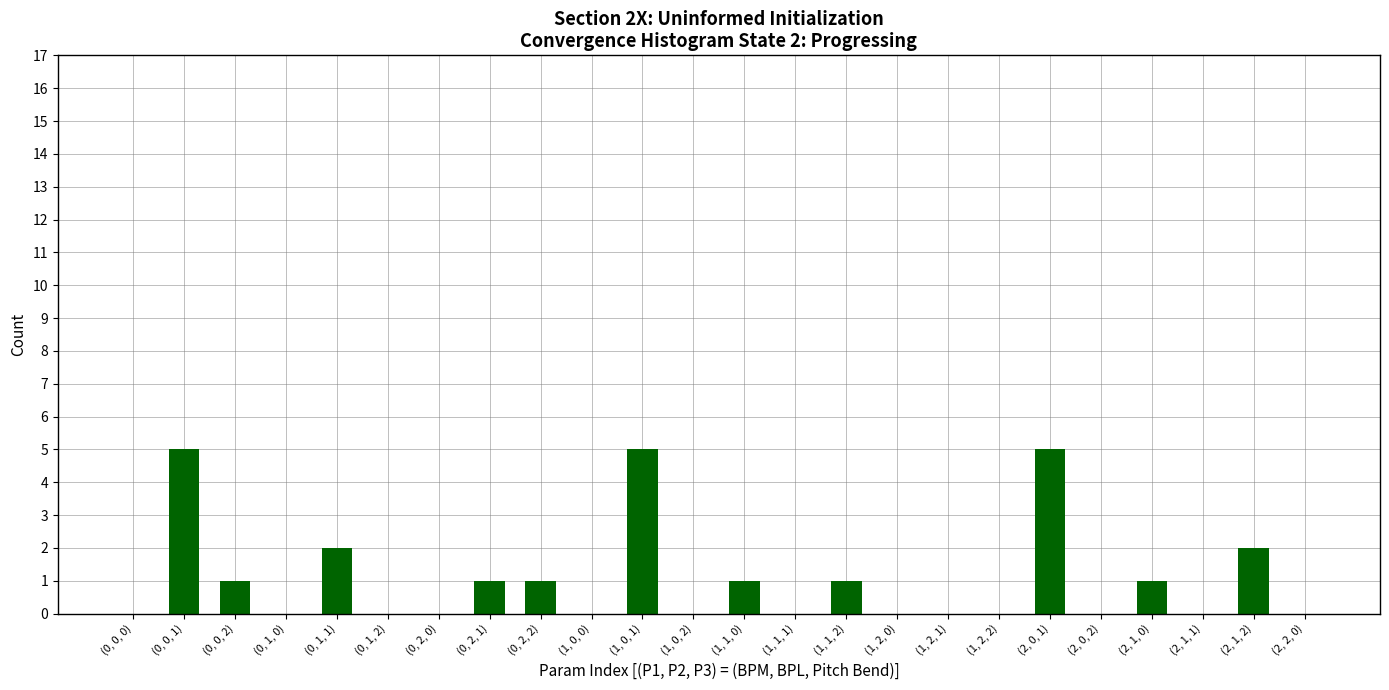

What is the sum of all values?

25